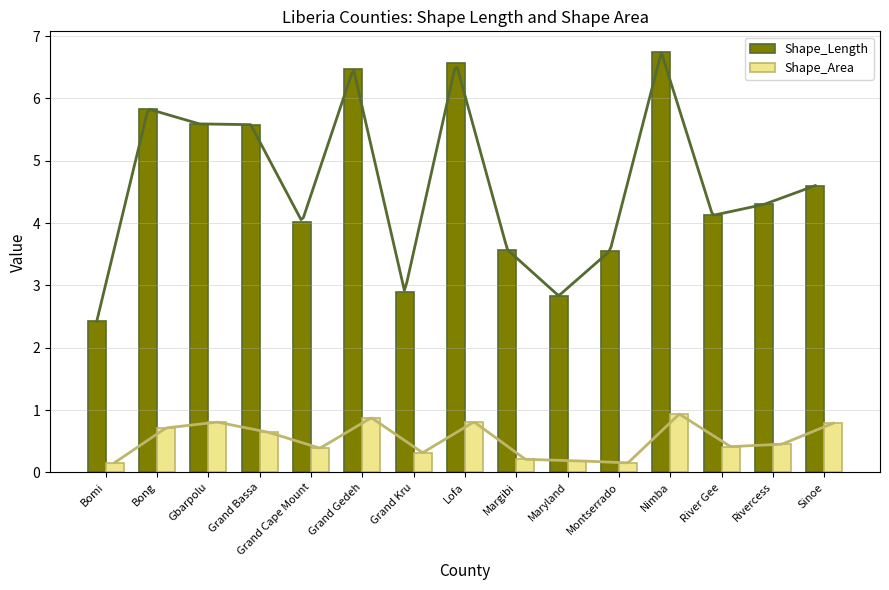

At which category is the sum across all series the highest?

Nimba